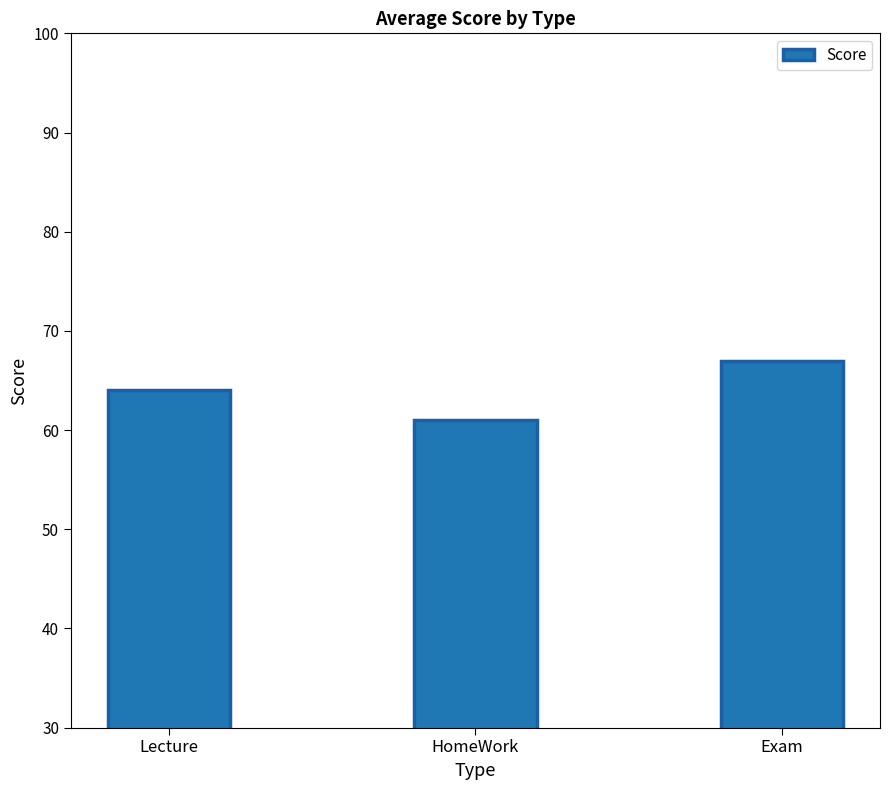

Rank the categories by value from lowest to highest.

HomeWork, Lecture, Exam